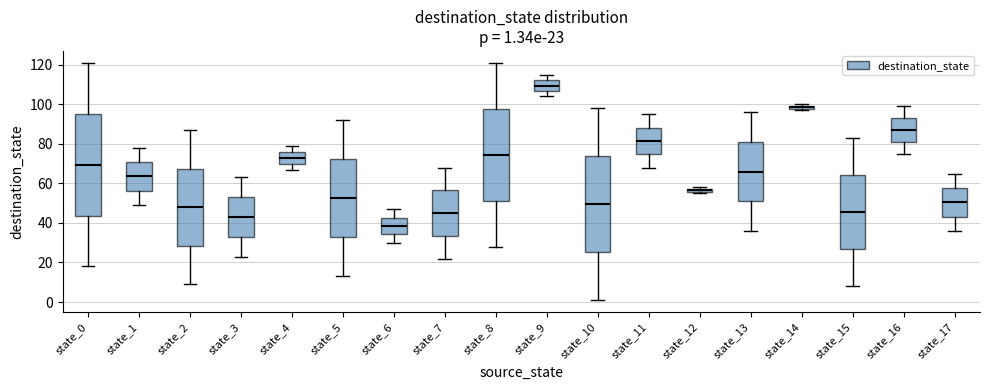

Which box's median line is the lowest?

state_6